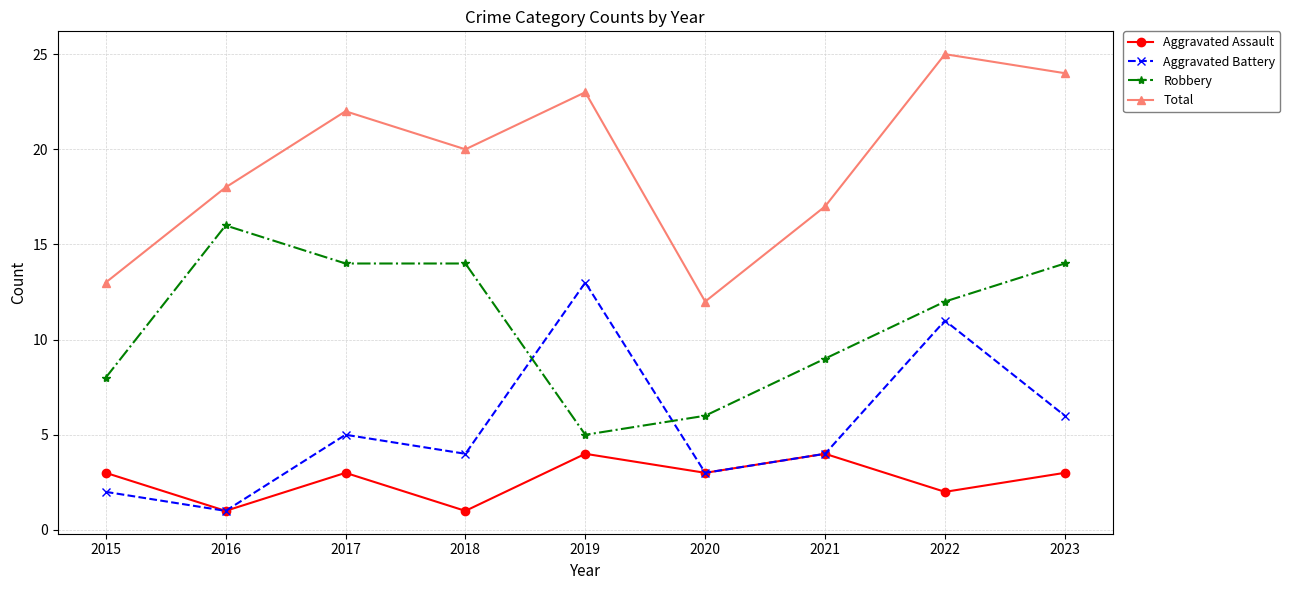

Reading right to left, what are all the values shown in this chart?

Aggravated Assault: 2023=3	2022=2	2021=4	2020=3	2019=4	2018=1	2017=3	2016=1	2015=3
Aggravated Battery: 2023=6	2022=11	2021=4	2020=3	2019=13	2018=4	2017=5	2016=1	2015=2
Robbery: 2023=14	2022=12	2021=9	2020=6	2019=5	2018=14	2017=14	2016=16	2015=8
Total: 2023=24	2022=25	2021=17	2020=12	2019=23	2018=20	2017=22	2016=18	2015=13